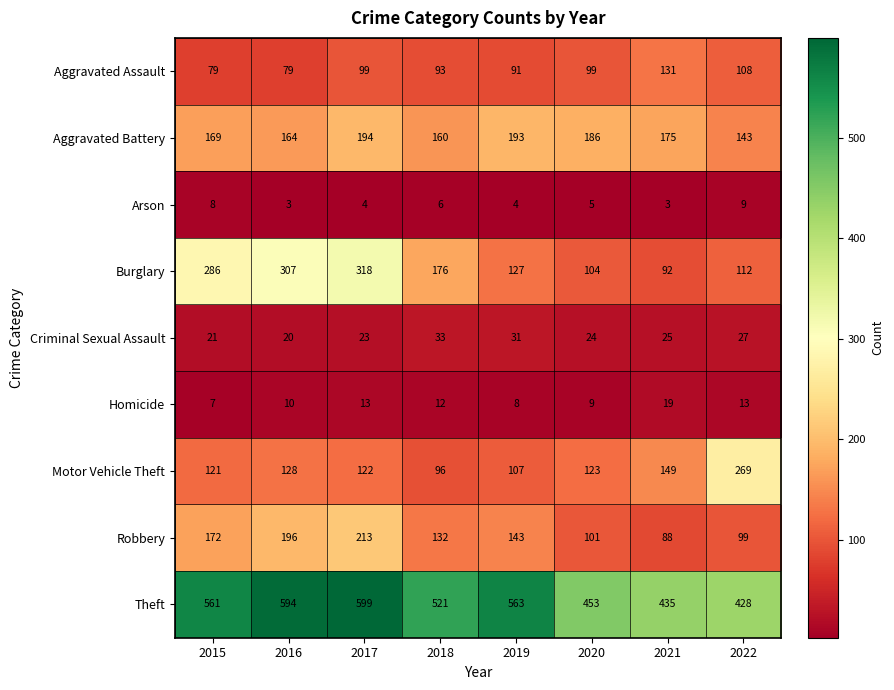

At which label is Motor Vehicle Theft closest to 182?

2021